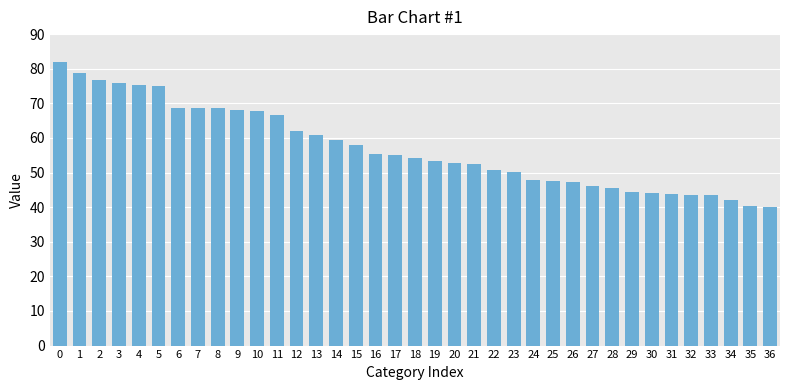

Which has a higher value, 25 or 6?

6